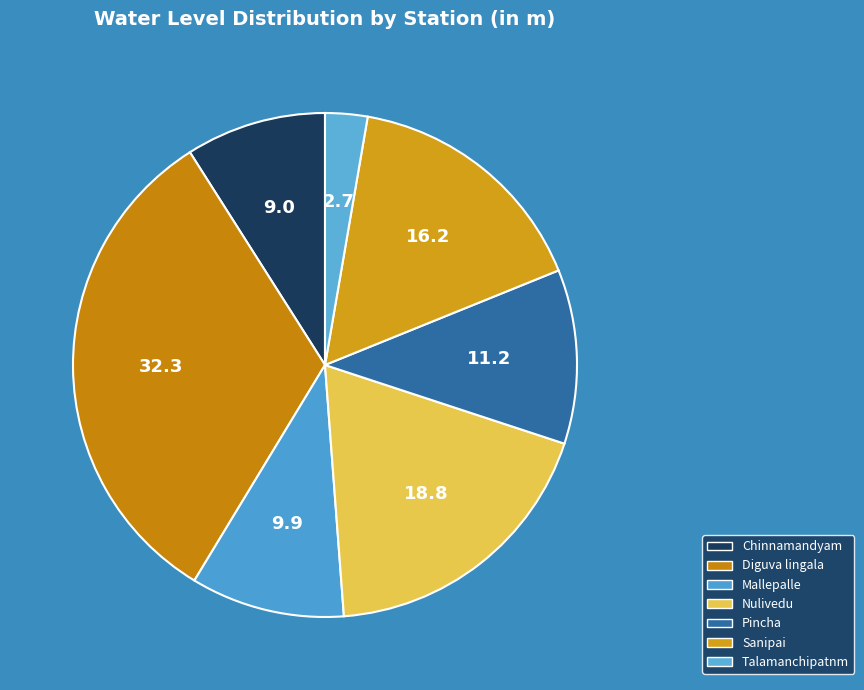

How many segments does this pie chart have?

7